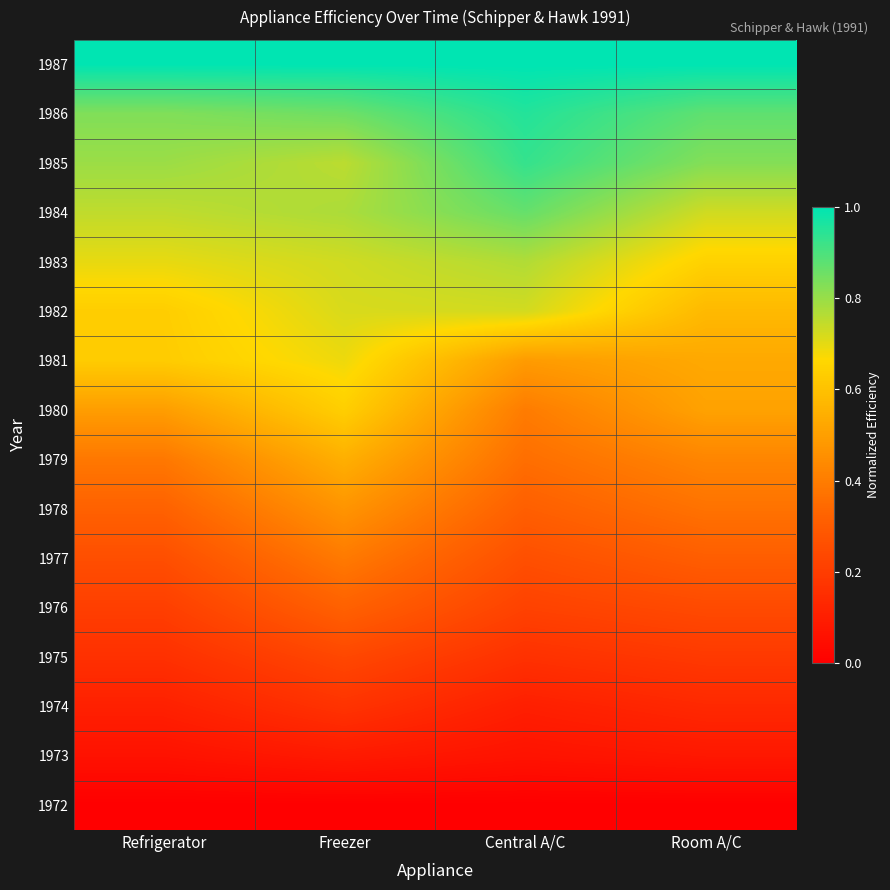

Reading left to right, what are all the values shown in this chart?

1972: Refrigerator=0.0	Freezer=0.0	Central A/C=0.0	Room A/C=0.0
1973: Refrigerator=0.1	Freezer=0.1	Central A/C=0.1	Room A/C=0.1
1974: Refrigerator=0.1	Freezer=0.2	Central A/C=0.1	Room A/C=0.1
1975: Refrigerator=0.2	Freezer=0.2	Central A/C=0.2	Room A/C=0.2
1976: Refrigerator=0.2	Freezer=0.3	Central A/C=0.2	Room A/C=0.2
1977: Refrigerator=0.3	Freezer=0.4	Central A/C=0.3	Room A/C=0.3
1978: Refrigerator=0.3	Freezer=0.5	Central A/C=0.3	Room A/C=0.4
1979: Refrigerator=0.4	Freezer=0.5	Central A/C=0.4	Room A/C=0.4
1980: Refrigerator=0.5	Freezer=0.6	Central A/C=0.4	Room A/C=0.5
1981: Refrigerator=0.6	Freezer=0.7	Central A/C=0.5	Room A/C=0.5
1982: Refrigerator=0.6	Freezer=0.7	Central A/C=0.7	Room A/C=0.6
1983: Refrigerator=0.7	Freezer=0.7	Central A/C=0.8	Room A/C=0.6
1984: Refrigerator=0.7	Freezer=0.8	Central A/C=0.9	Room A/C=0.7
1985: Refrigerator=0.8	Freezer=0.8	Central A/C=0.9	Room A/C=0.8
1986: Refrigerator=0.8	Freezer=0.9	Central A/C=1.0	Room A/C=0.9
1987: Refrigerator=1.0	Freezer=1.0	Central A/C=1.0	Room A/C=1.0